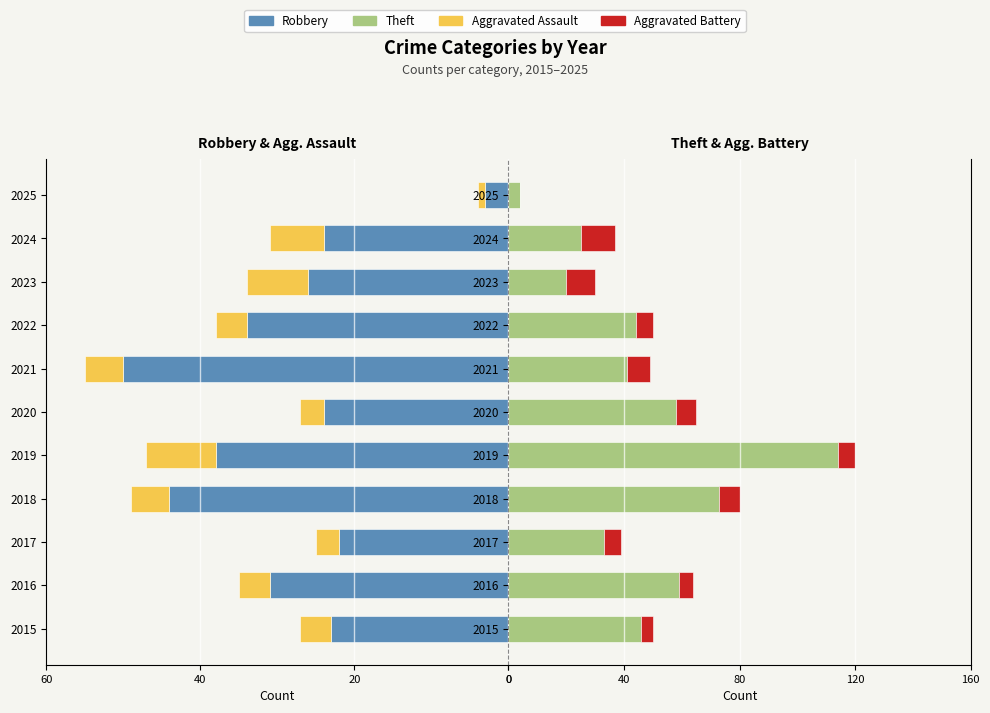

How many values in the Theft series are below 44?

5